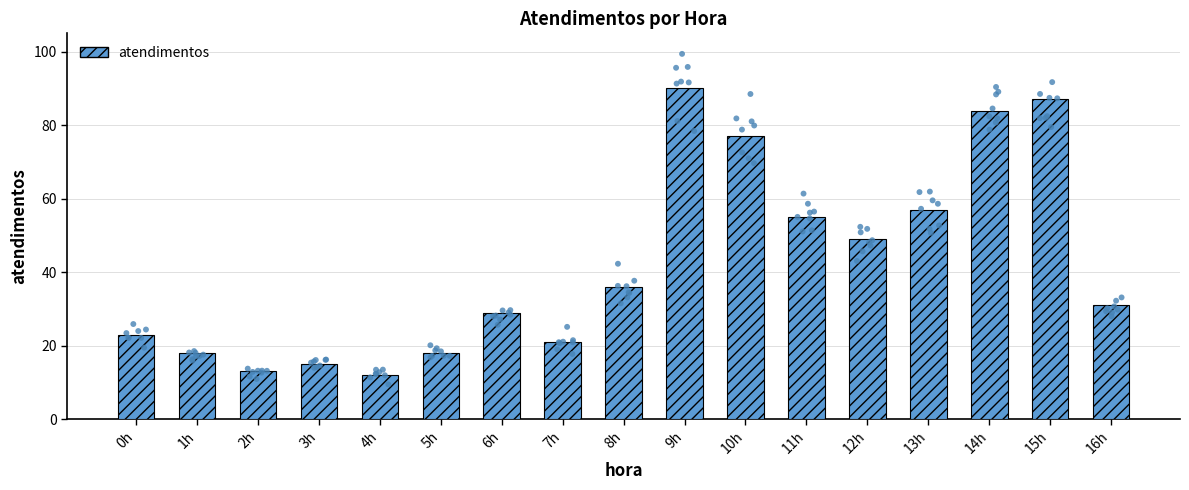

What is the change in value from 11h to 14h?

+29